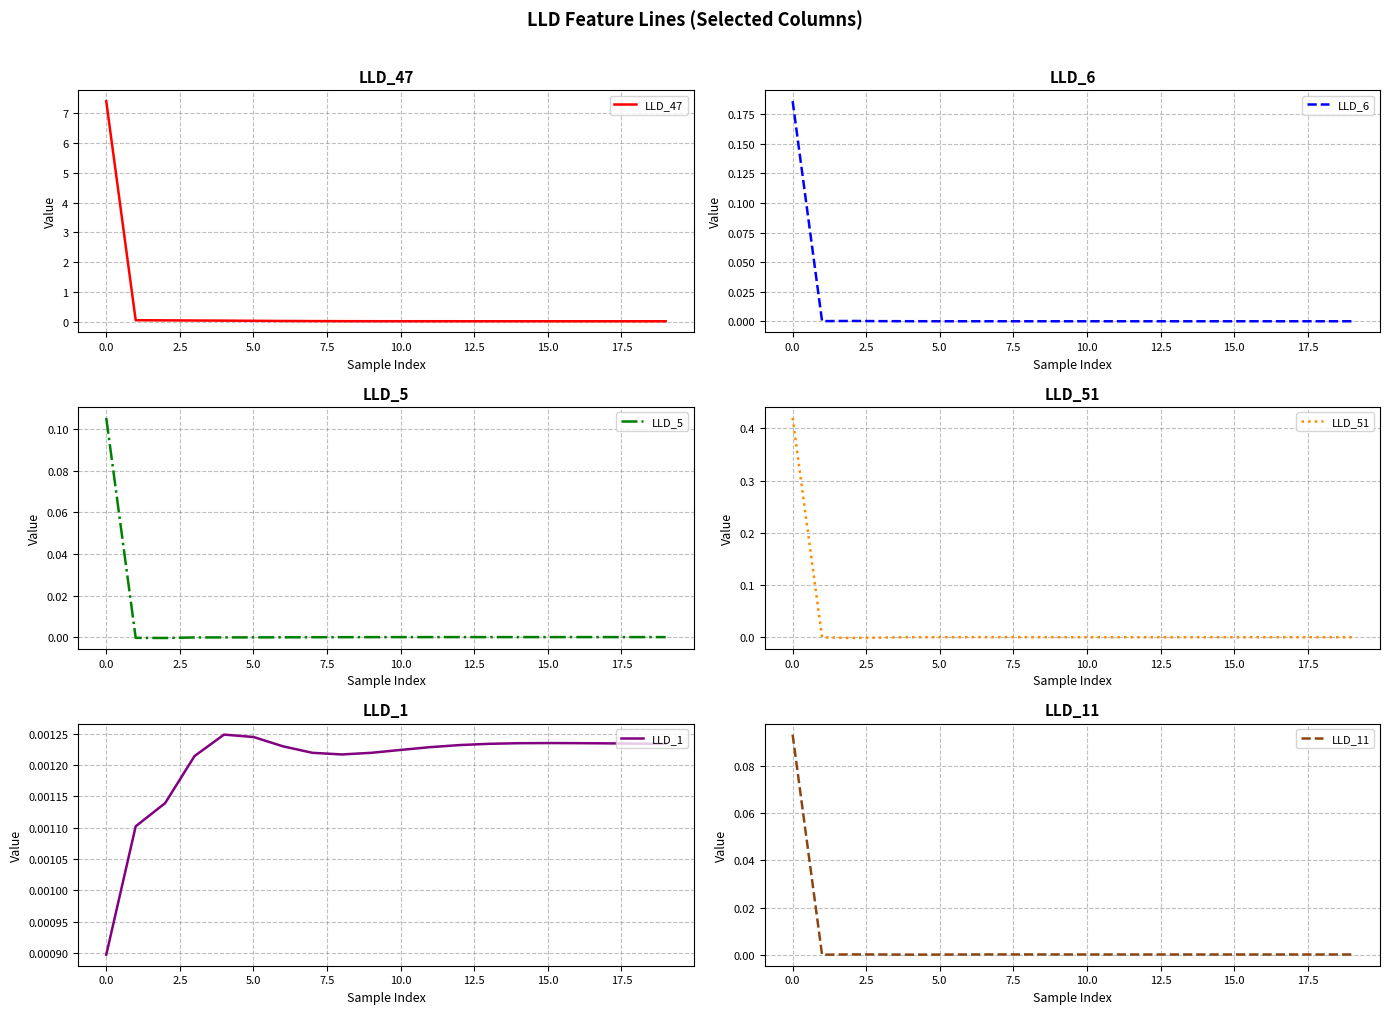

The LLD_47 series shows 0.0 at 5.0. True or false?

True